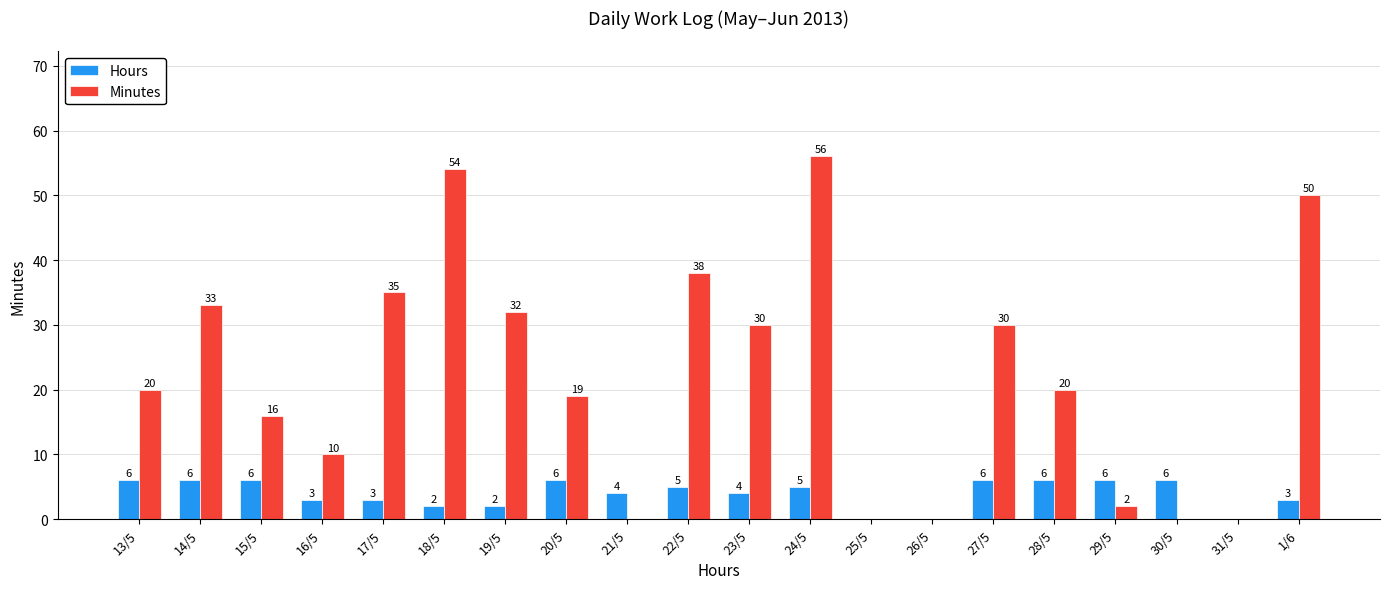

Is it true that Minutes equals 7 at 15/5?

False